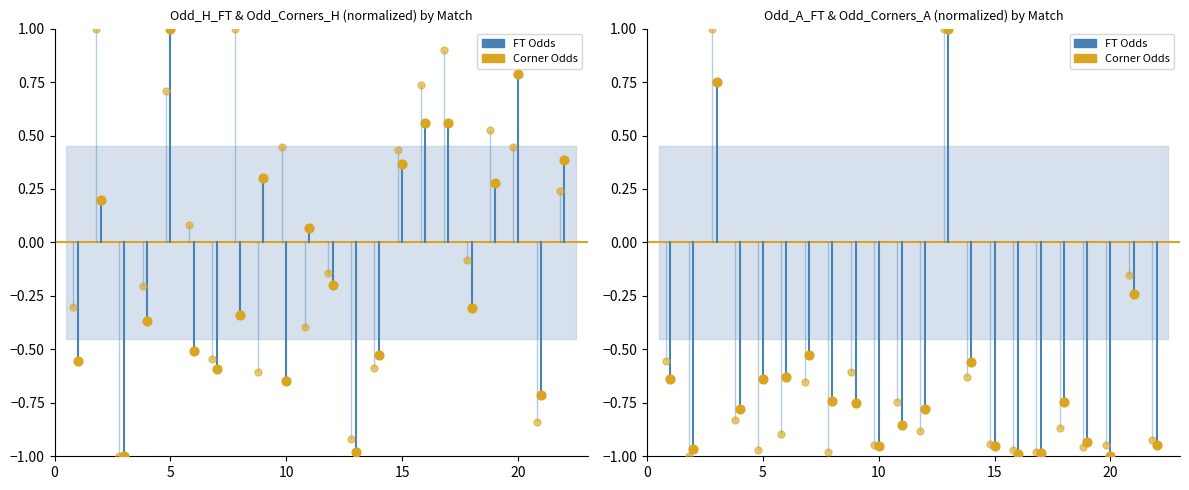

Which series has the largest Y range (max minus min)?

Odd_A_FT